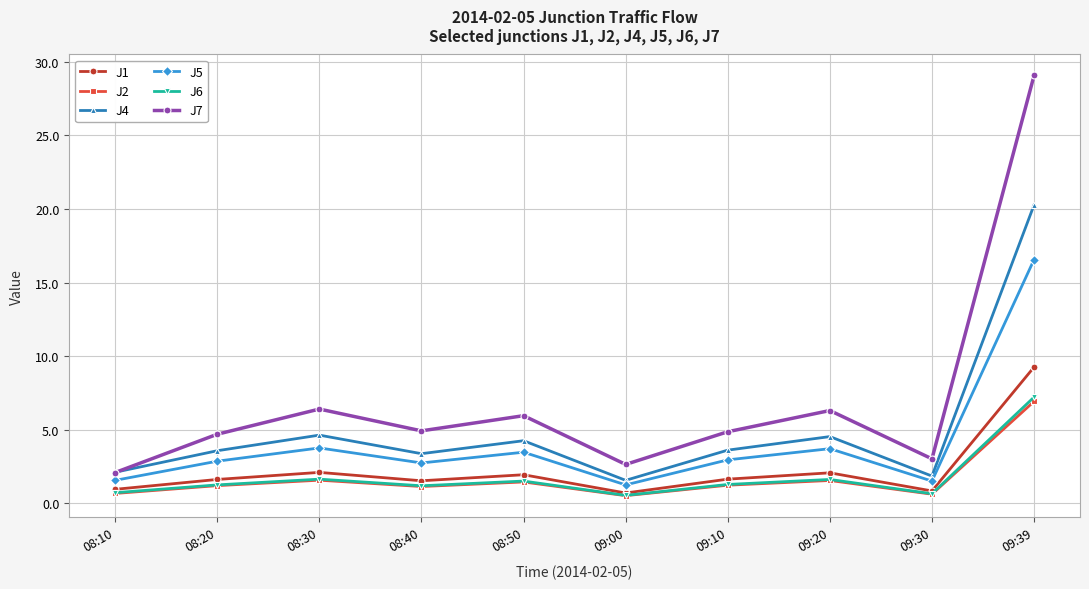

Which series changed the most between 08:20 and 09:39?

J7